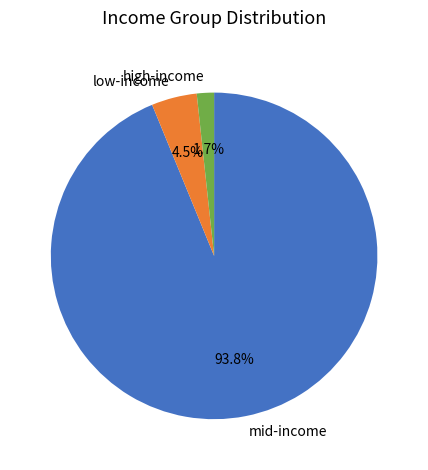

Which has a higher value, mid-income or high-income?

mid-income